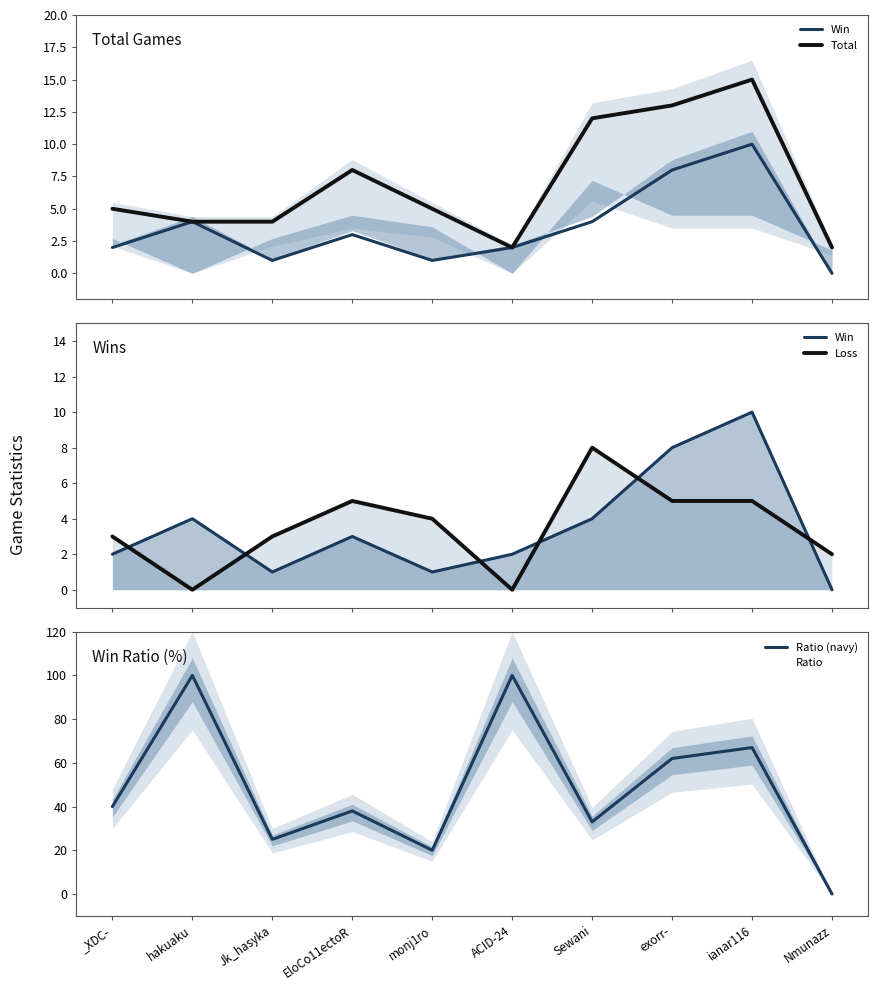

Reading right to left, transcribe all the data shown in this chart.

Win: Nmunazz=0	ianar116=10	exorr-=8	Sewani=4	ACID-24=2	monj1ro=1	EloCo11ectoR=3	Jk_hasyka=1	hakuaku=4	_XDC-=2
Total: Nmunazz=2	ianar116=15	exorr-=13	Sewani=12	ACID-24=2	monj1ro=5	EloCo11ectoR=8	Jk_hasyka=4	hakuaku=4	_XDC-=5
Loss: Nmunazz=2	ianar116=5	exorr-=5	Sewani=8	ACID-24=0	monj1ro=4	EloCo11ectoR=5	Jk_hasyka=3	hakuaku=0	_XDC-=3
Ratio (navy): Nmunazz=0	ianar116=67	exorr-=62	Sewani=33	ACID-24=100	monj1ro=20	EloCo11ectoR=38	Jk_hasyka=25	hakuaku=100	_XDC-=40
Ratio: Nmunazz=0	ianar116=67	exorr-=62	Sewani=33	ACID-24=100	monj1ro=20	EloCo11ectoR=38	Jk_hasyka=25	hakuaku=100	_XDC-=40